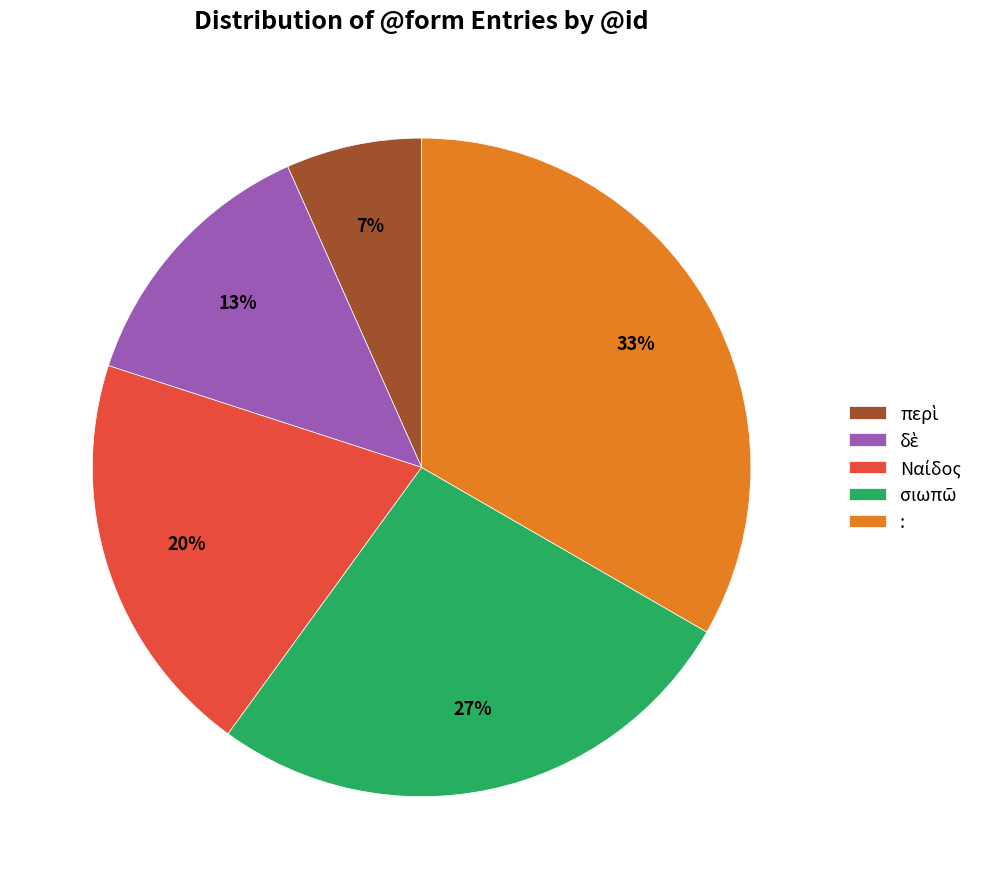

True or false: : accounts for 41% of the total.

False